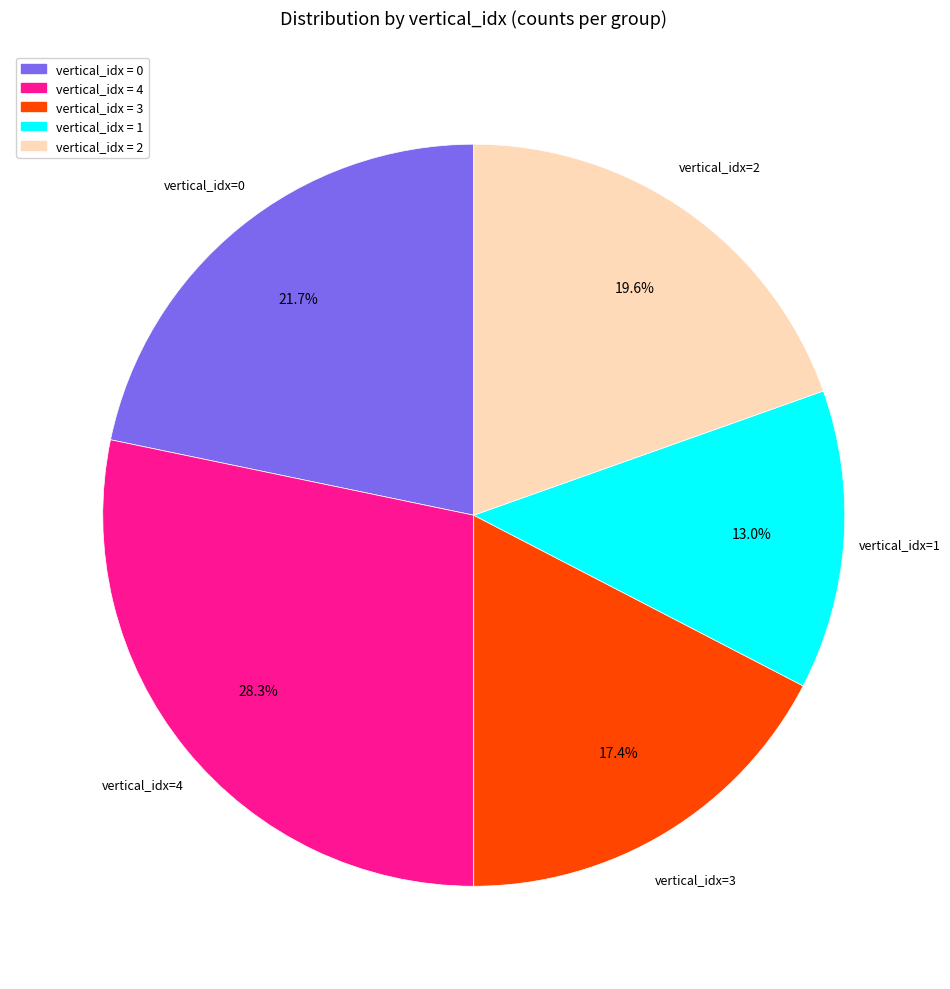

Between vertical_idx=3 and vertical_idx=4, which is larger?

vertical_idx=4